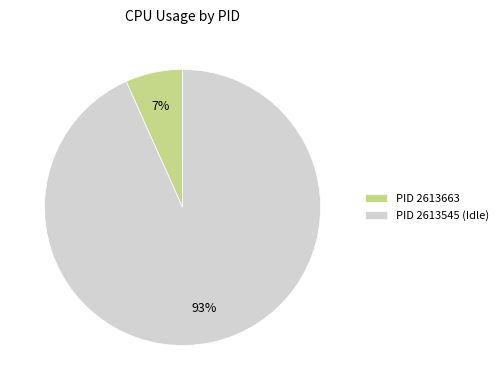

Is it true that PID 2613545 (Idle) is 80% of the pie?

False